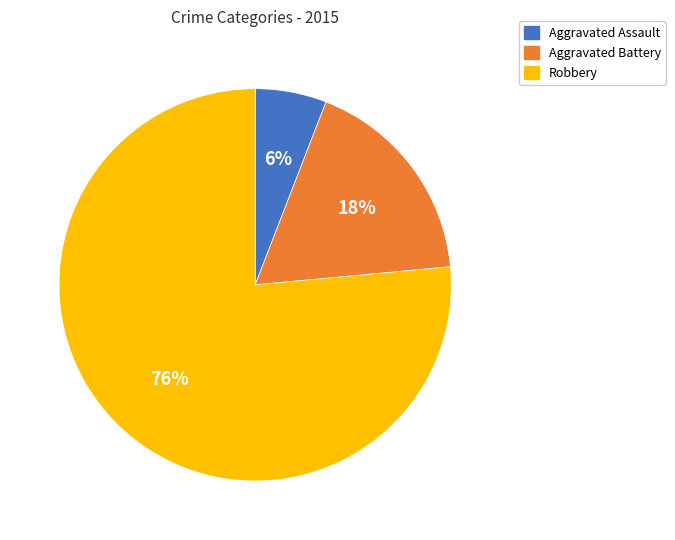

Is there any slice that represents more than half of the pie?

Yes